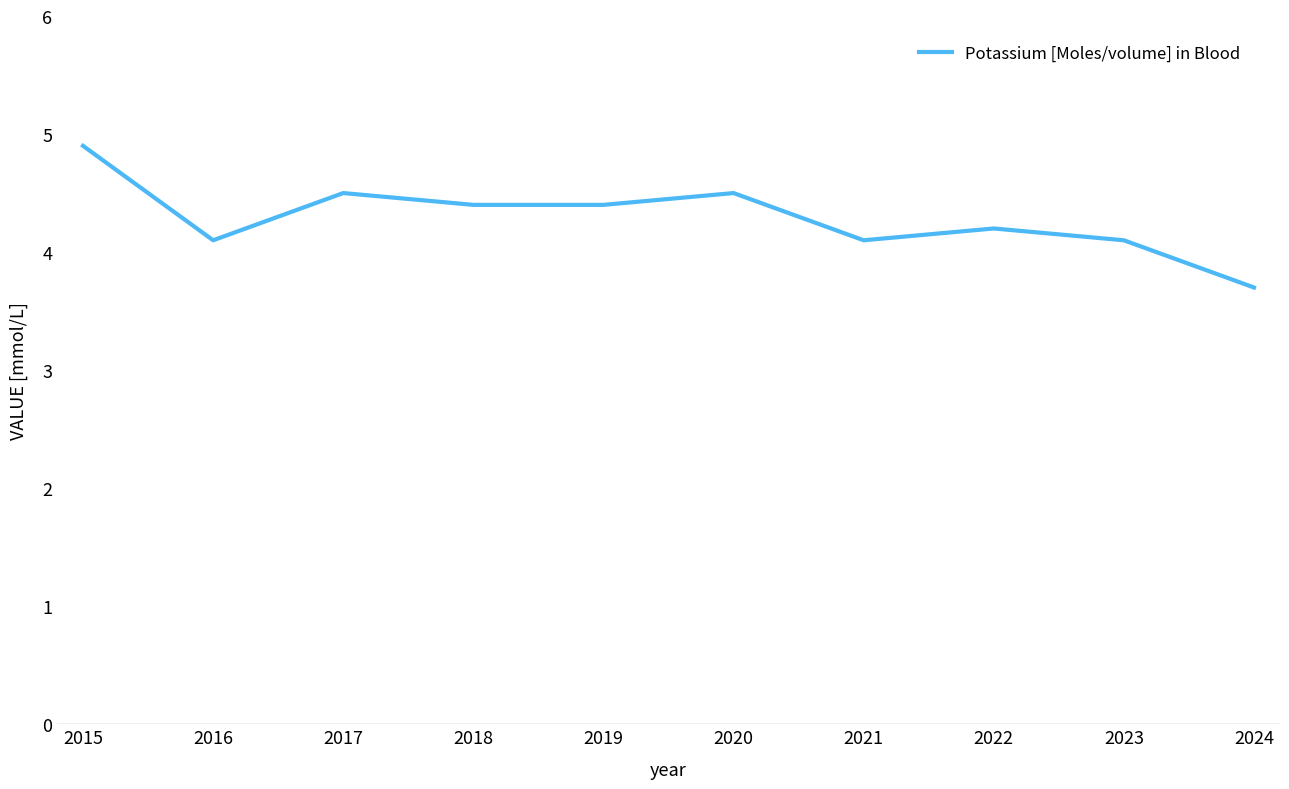

What is the ratio of the value at 2024 to the value at 2019?

0.8